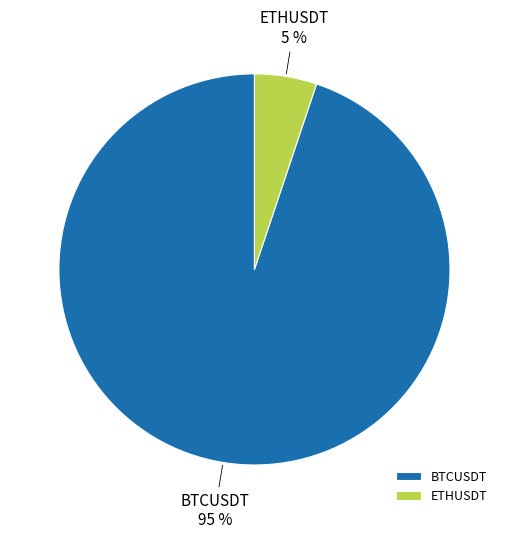

What is the largest slice in the pie chart?

BTCUSDT